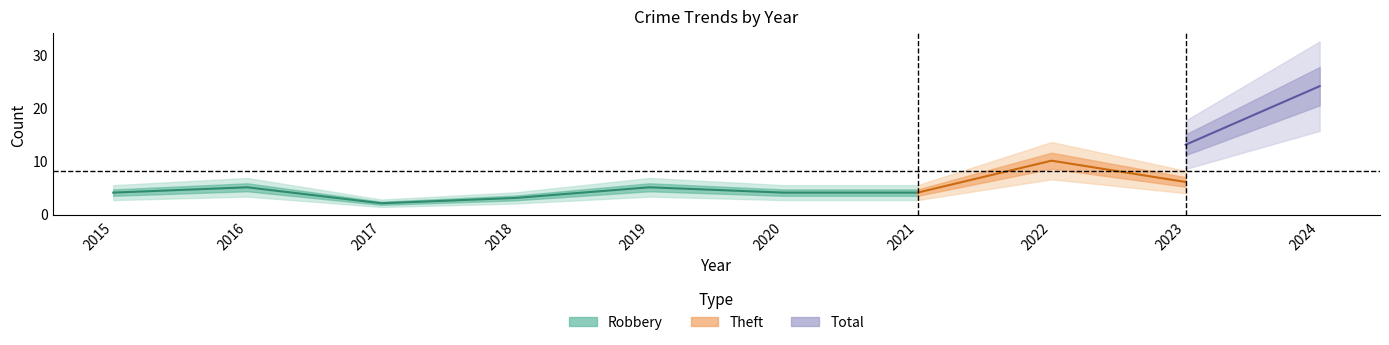

The Robbery series shows 1 at 2015. True or false?

False